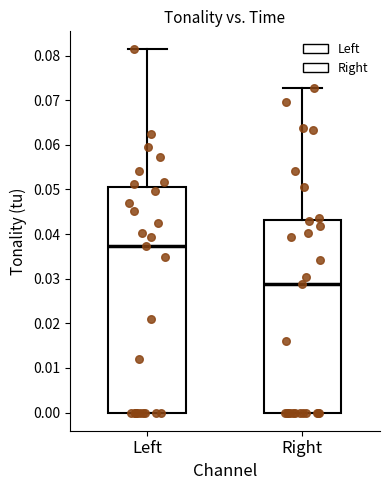

Comparing the boxes themselves (not the whiskers), which one is the tallest?

Left